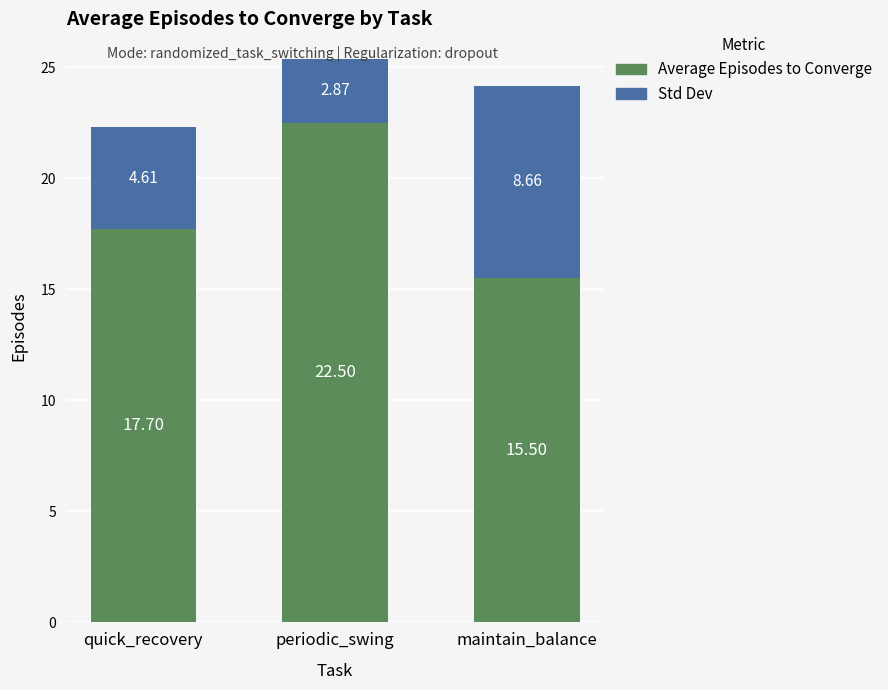

At which category is the sum across all series the highest?

periodic_swing